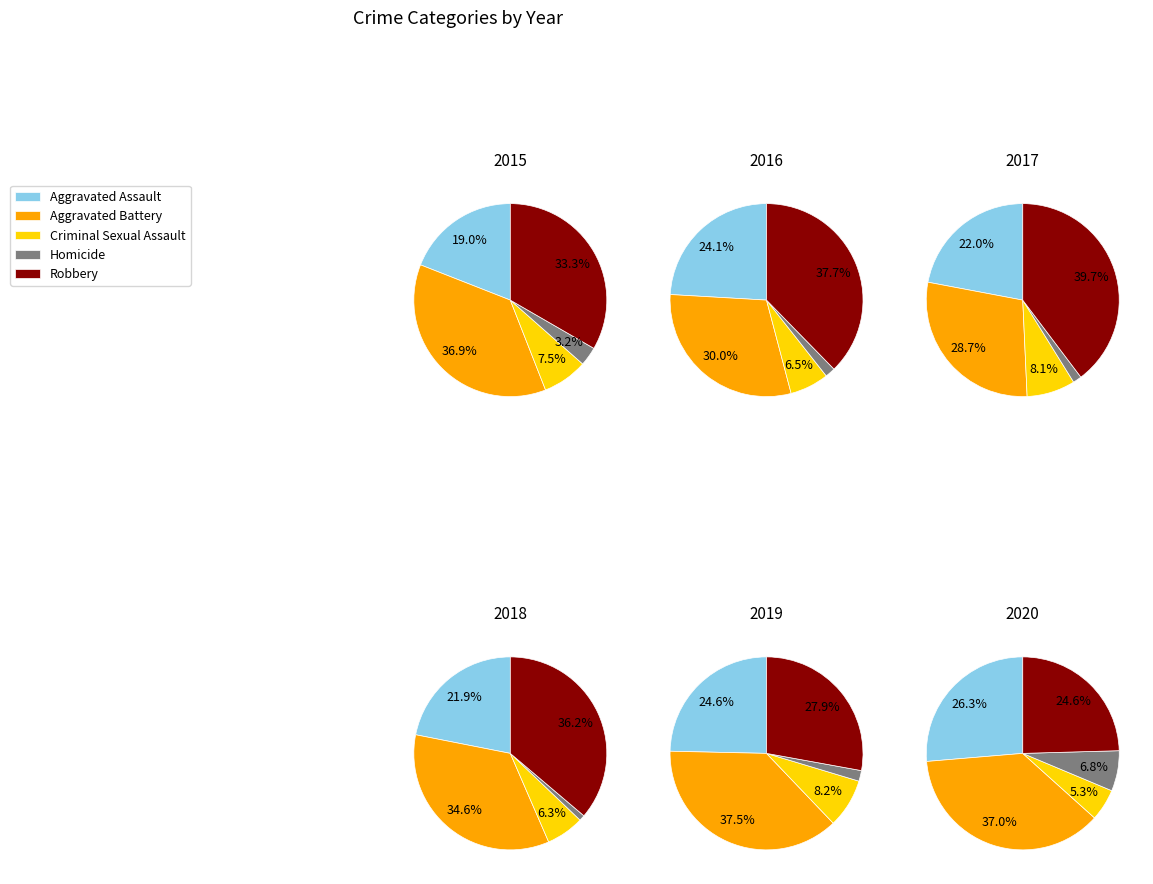

Approximately how many times larger is the value at Robbery compared to Criminal Sexual Assault?

4.4